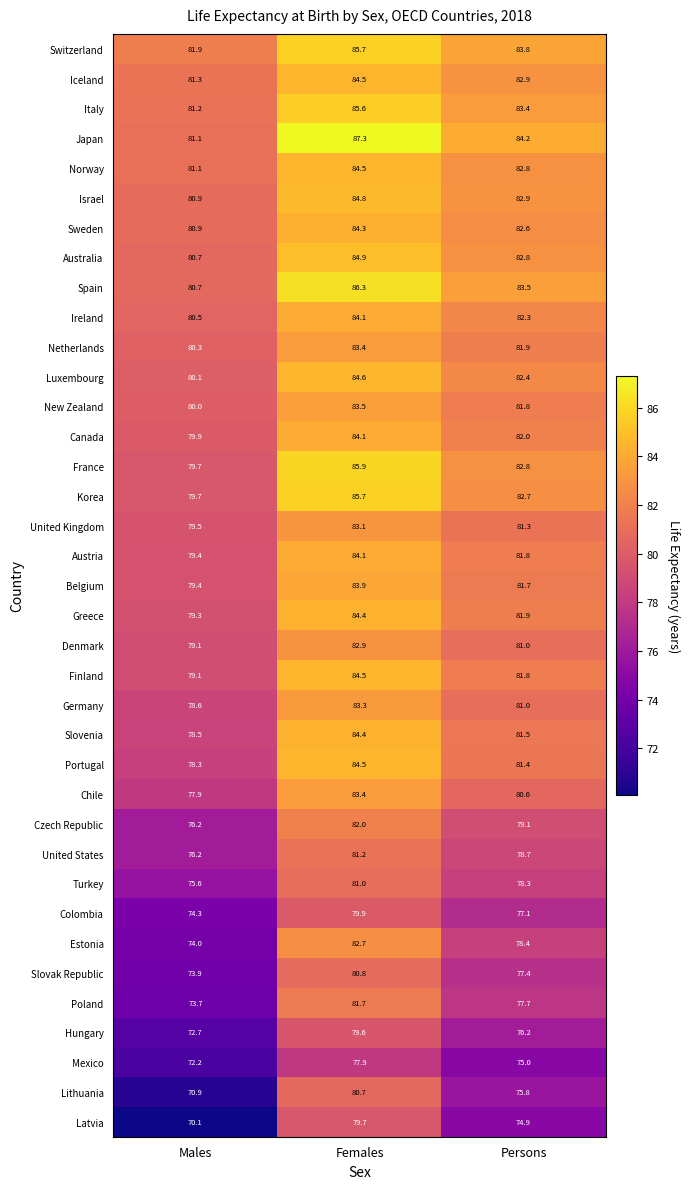

At which category is the sum across all series the highest?

Females